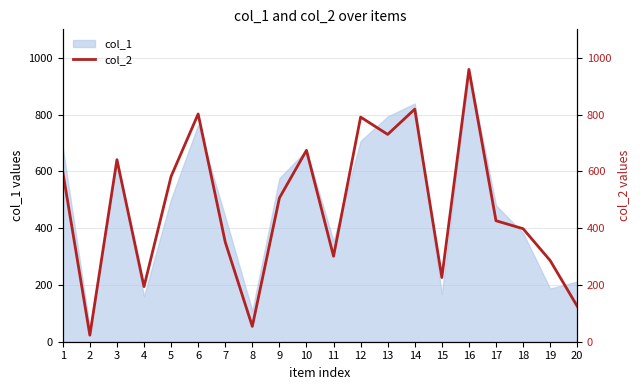

The value of col_1 at 14 is 839. True or false?

True